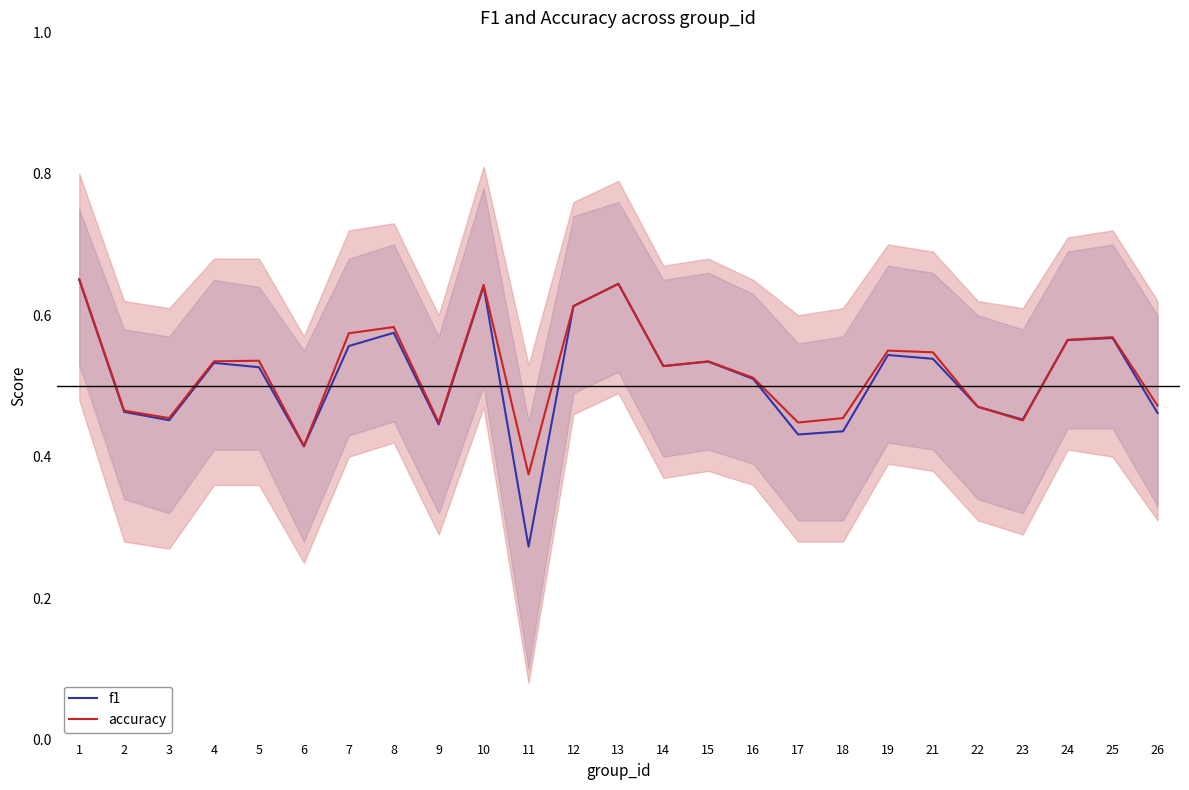

Which series ends up on top after the final intersection of f1 and accuracy?

accuracy